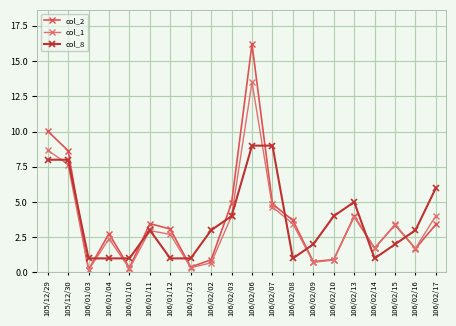

Where does the col_1 series first go above 2?

105/12/29